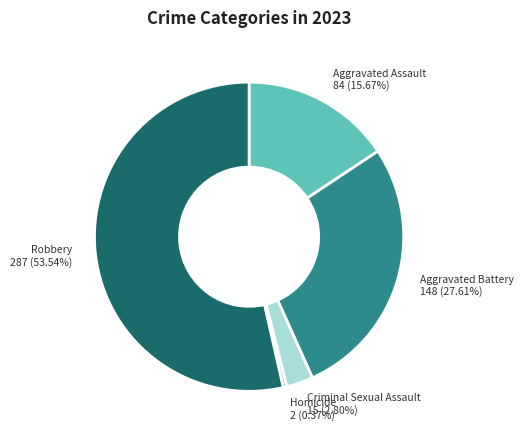

Which category accounts for the majority?

Robbery